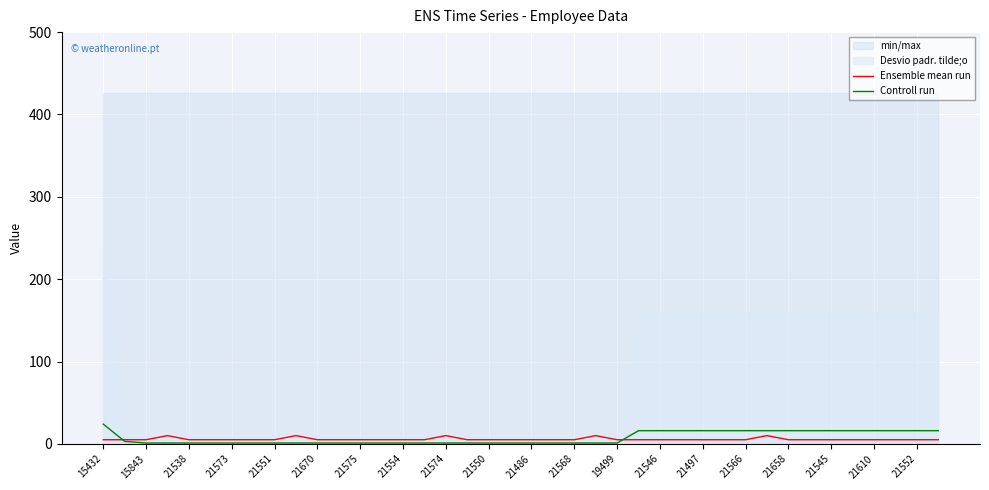

True or false: Controll run and Ensemble mean run intersect in this chart.

True